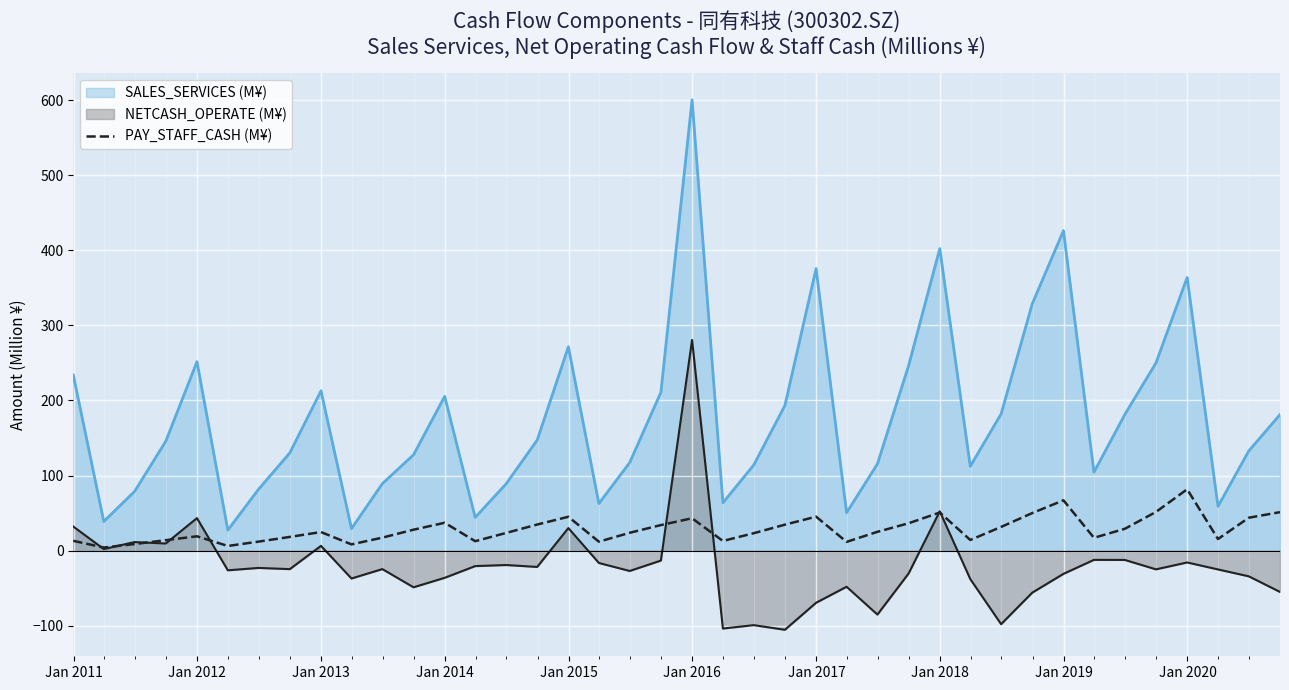

Which series has the widest spread of values?

SALES_SERVICES (M¥)